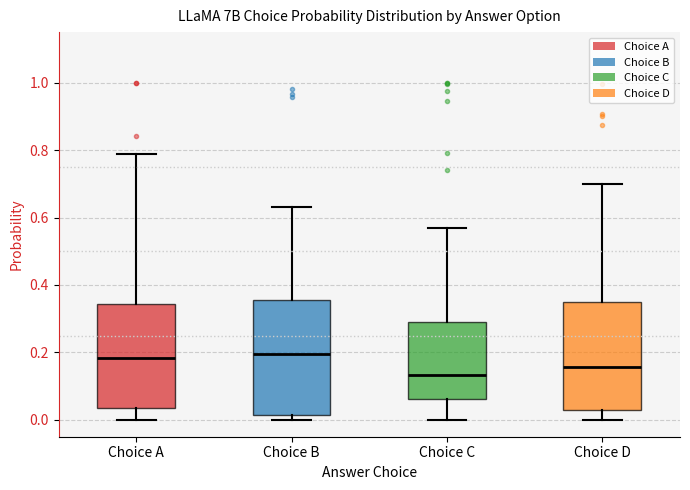

Which box has the lowest median line?

Choice C